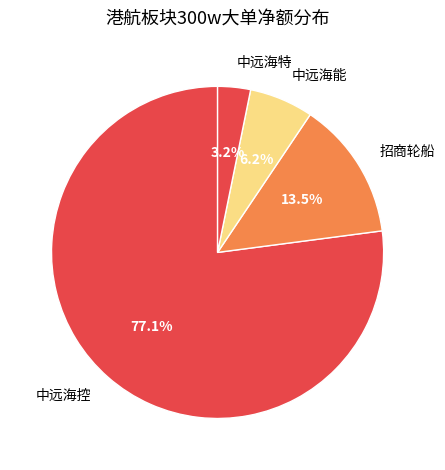

Which category has the smallest portion of the pie?

中远海特